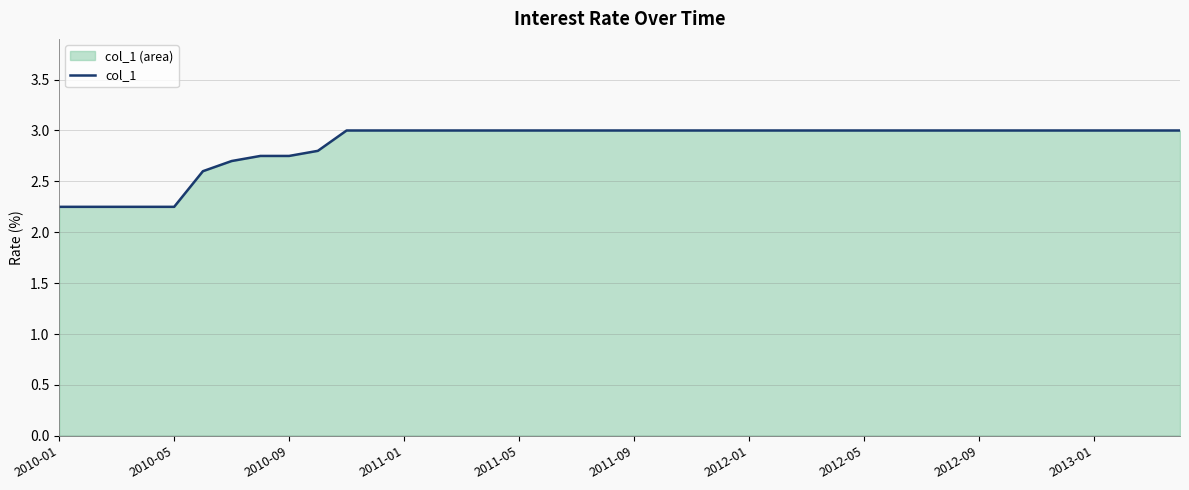

How many data points does each series have?

40